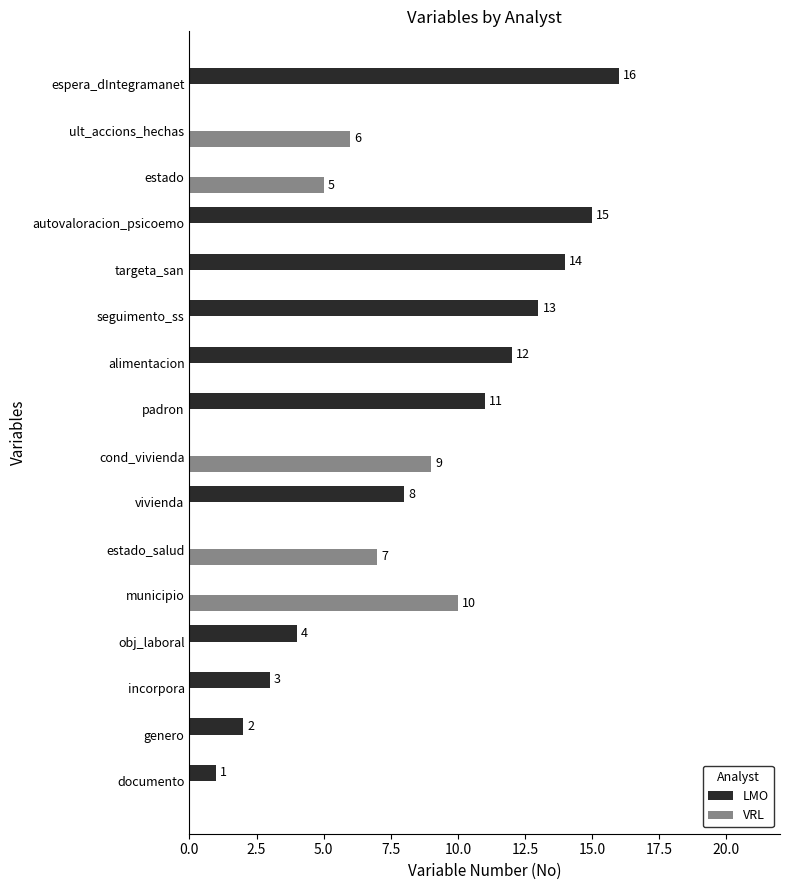

Which series has the largest total across all categories?

LMO